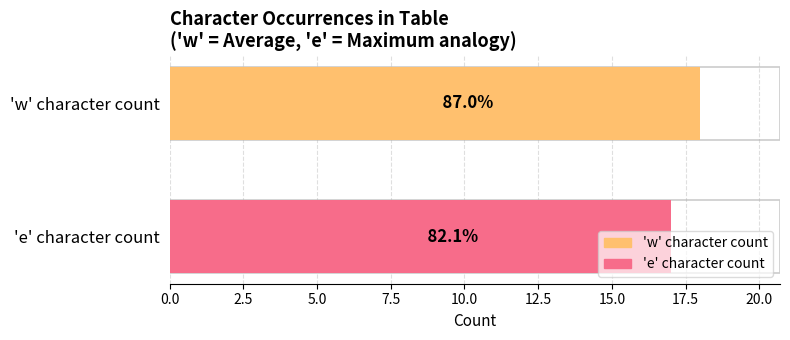

Rank the series at 1 from lowest to highest value.

Maximum utilization, Average utilization